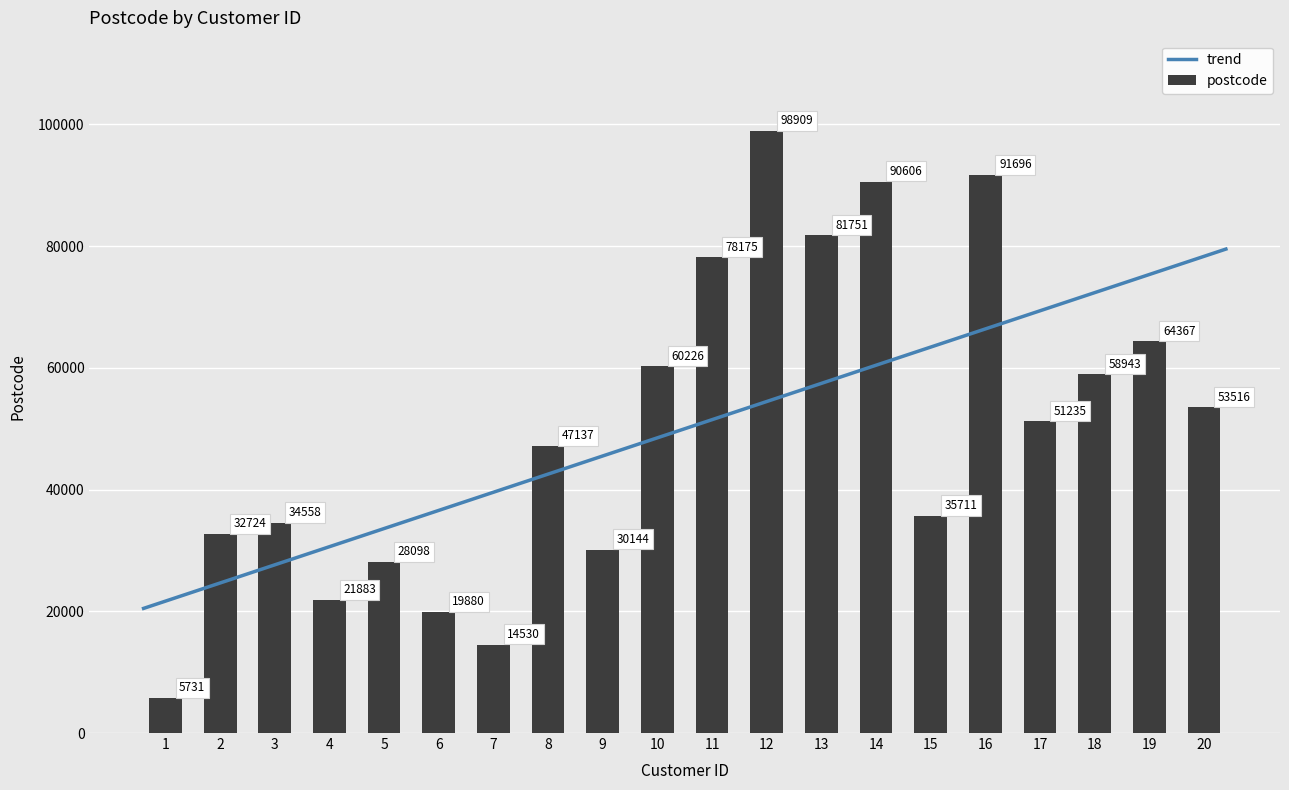

Reading right to left, what are all the values shown in this chart?

53516	64367	58943	51235	91696	35711	90606	81751	98909	78175	60226	30144	47137	14530	19880	28098	21883	34558	32724	5731